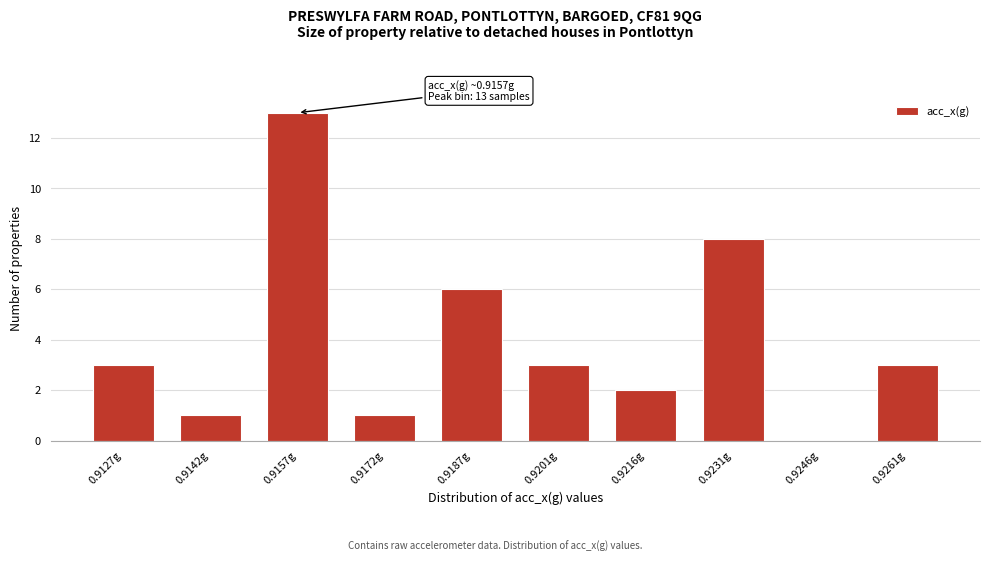

Reading left to right, what are all the values shown in this chart?

0.9127g=3	0.9142g=1	0.9157g=13	0.9172g=1	0.9187g=6	0.9201g=3	0.9216g=2	0.9231g=8	0.9246g=0	0.9261g=3